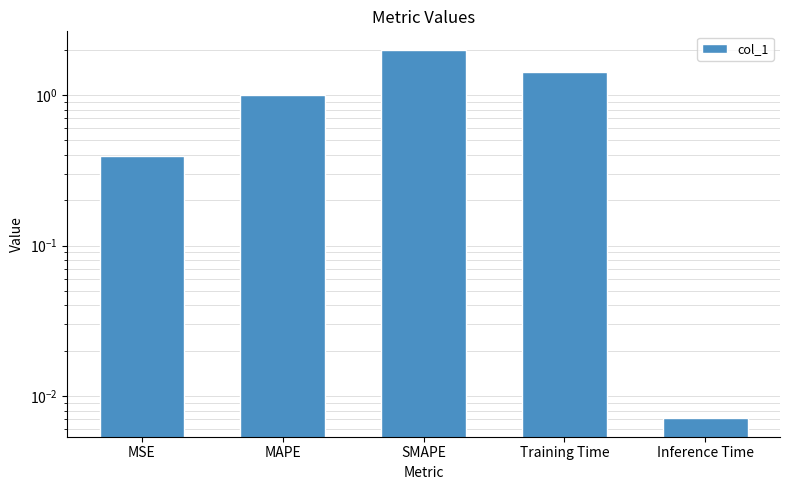

Rank the categories by value from highest to lowest.

SMAPE, Training Time, MAPE, MSE, Inference Time